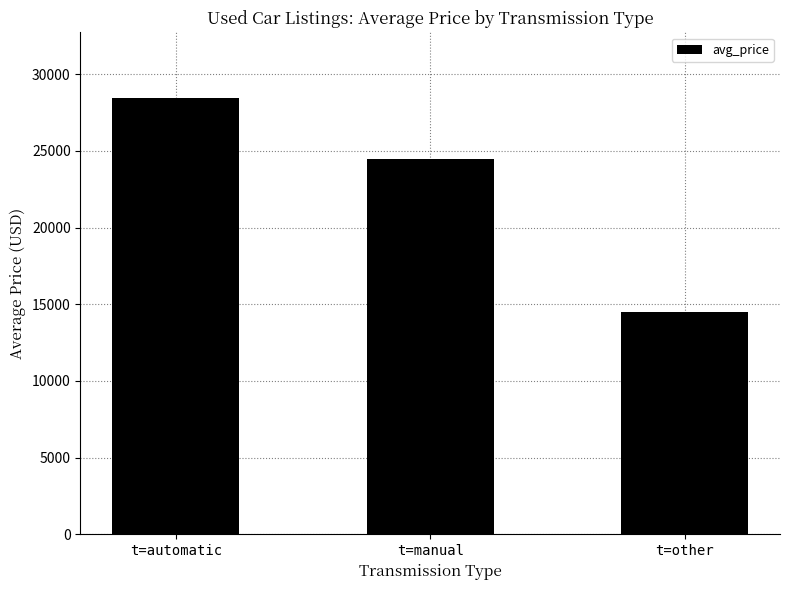

Where is the data nearest to the value 21480?

t=manual